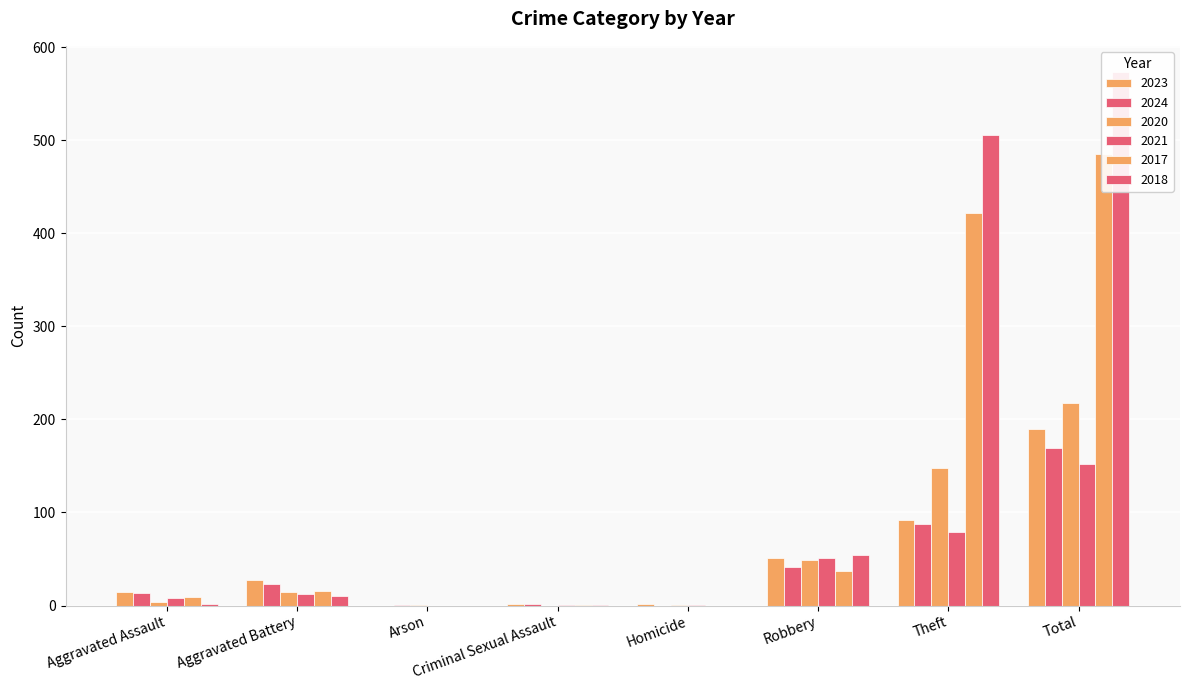

What is the sum of all 2020 values?

436